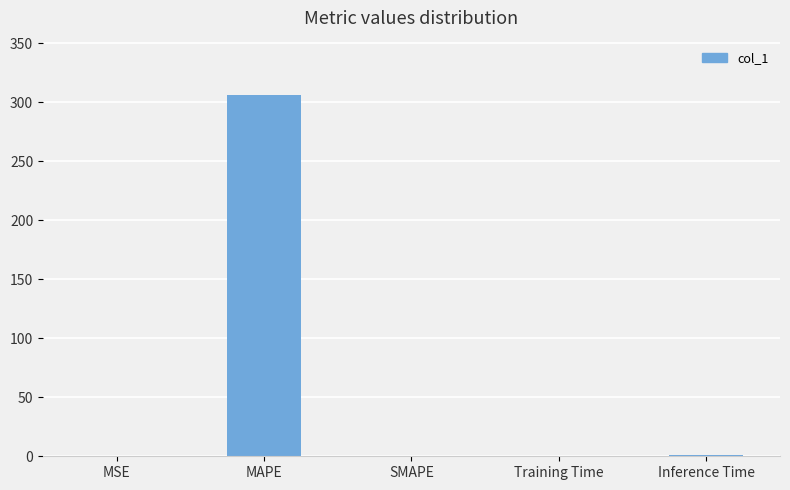

Are the bars grouped side by side (vs. stacked)?

No